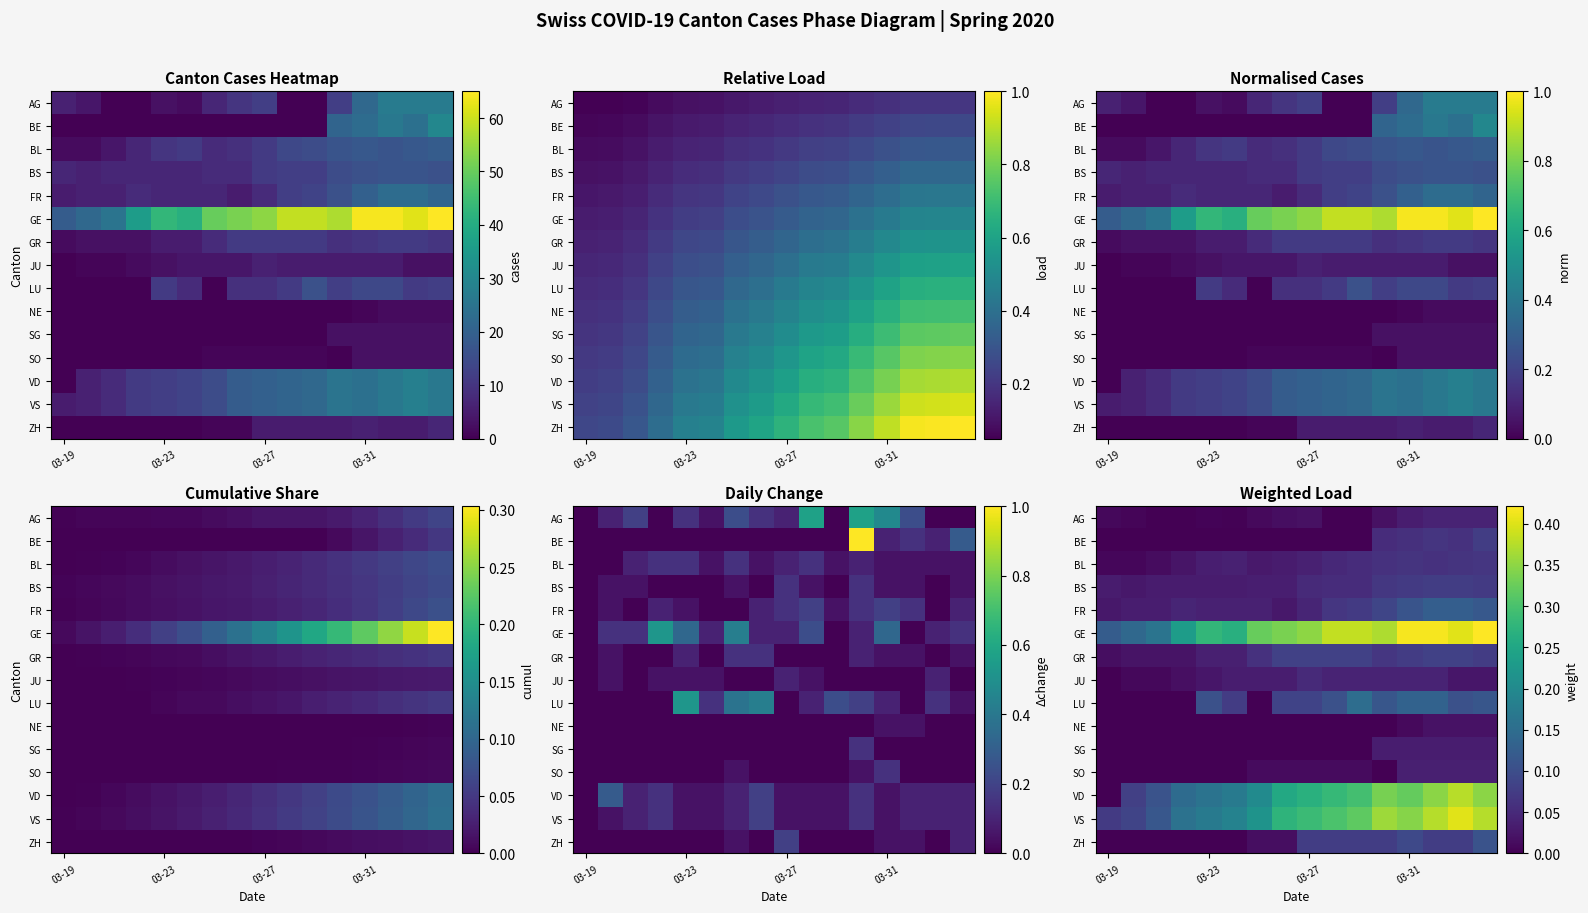

What is the difference between the second highest and minimum values in the ZH series?

0.1